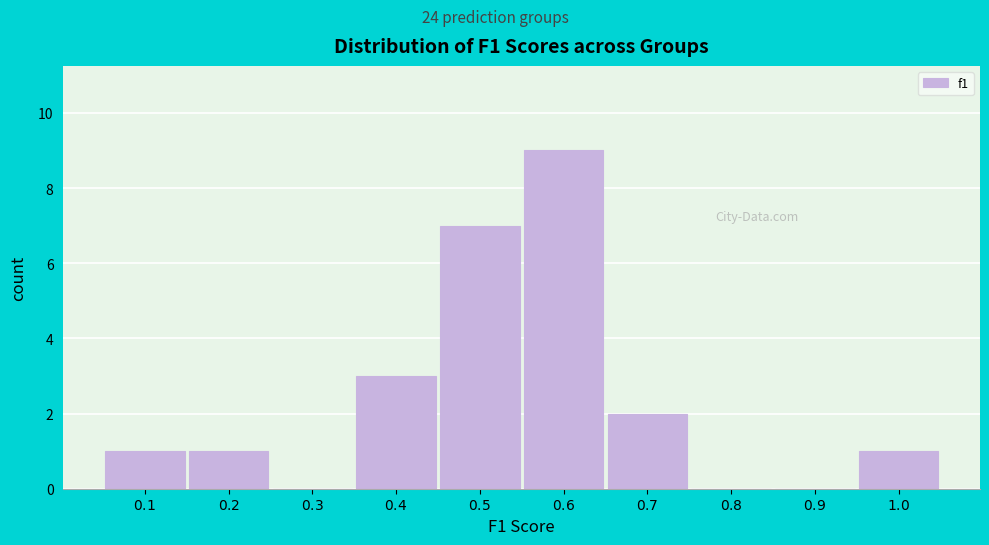

What is the maximum value shown in the chart?

9